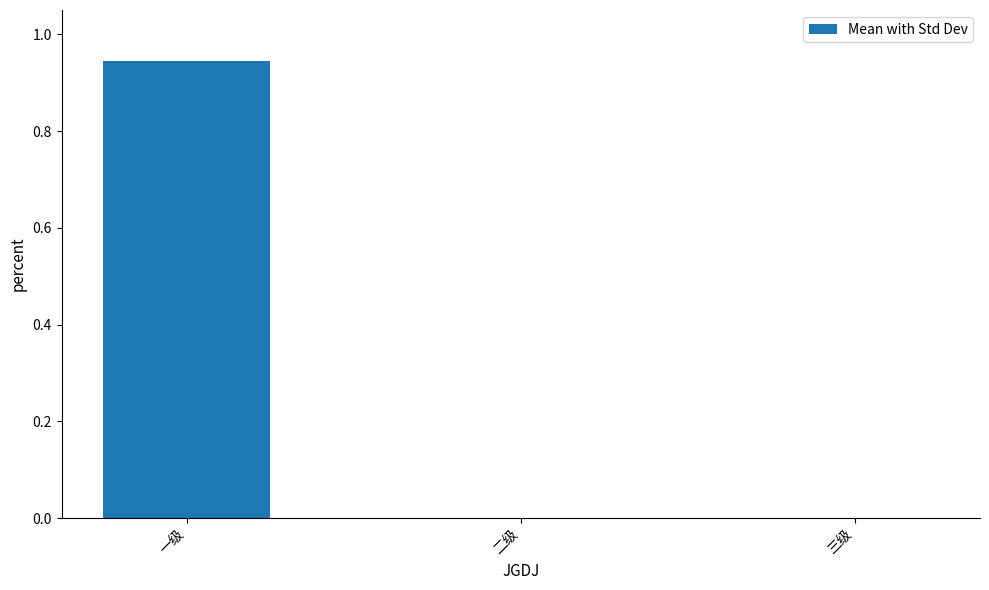

The value at 二级 is -0.5. True or false?

False